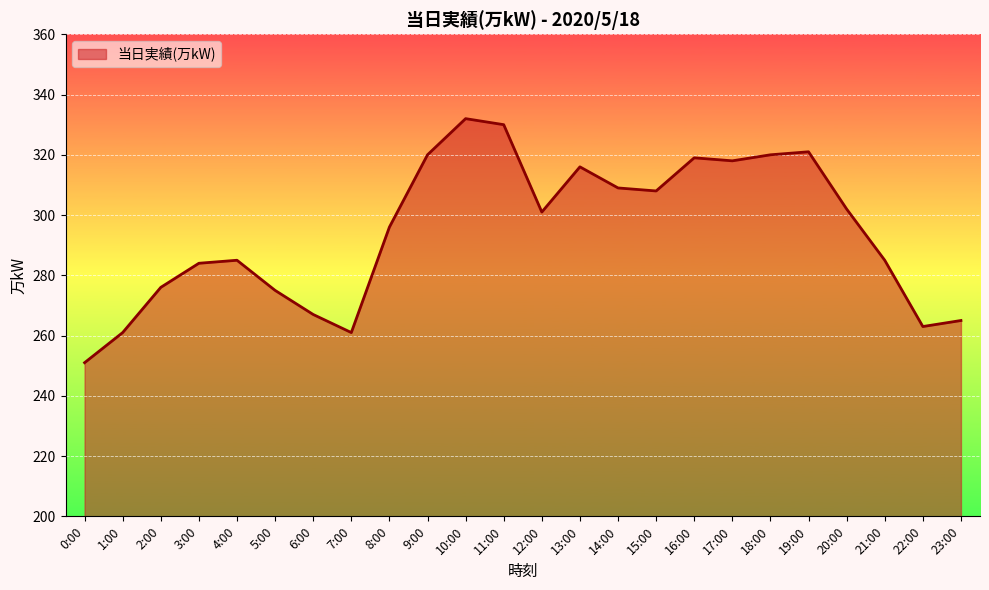

The chart shows a value of 445 at 22:00. True or false?

False